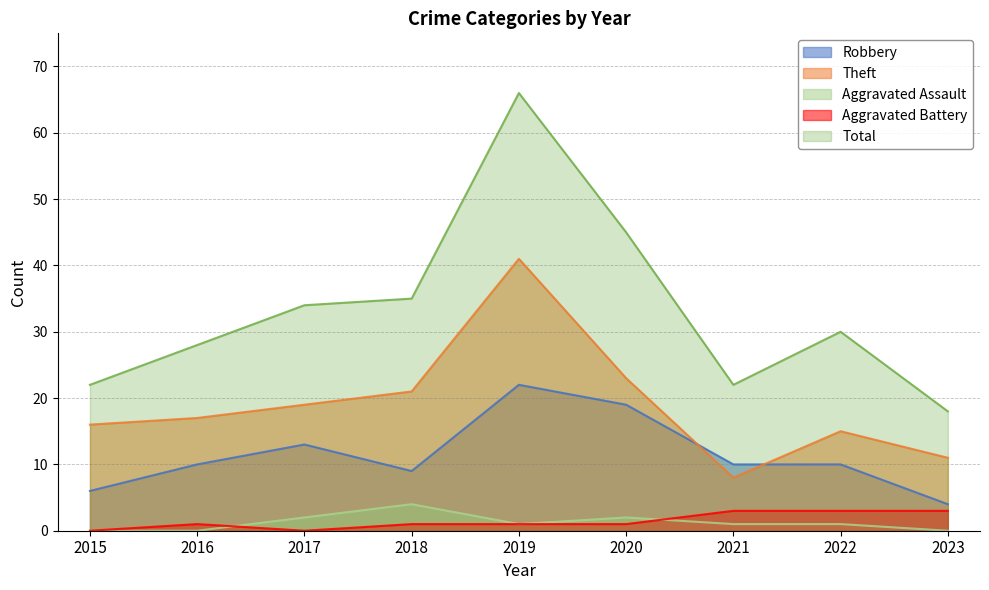

At which label does Aggravated Assault reach its minimum?

2015